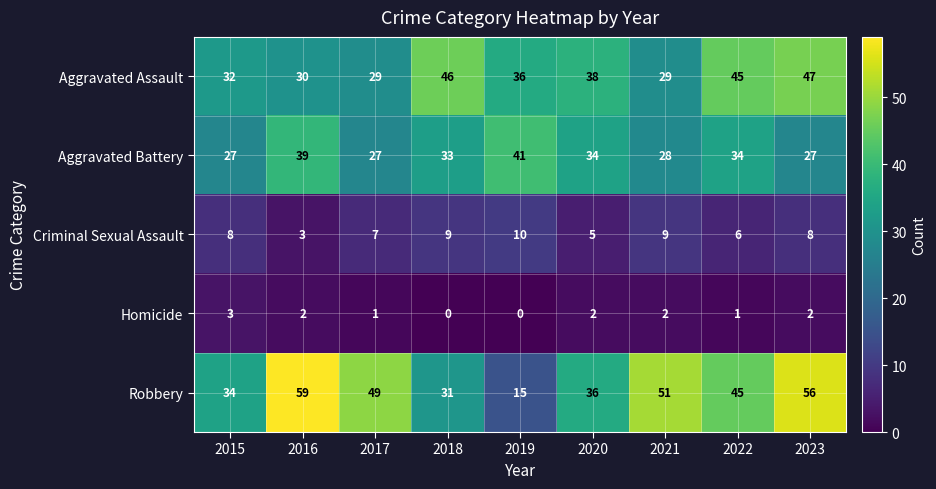

What is the spread (max minus min) of values at 2015?

31